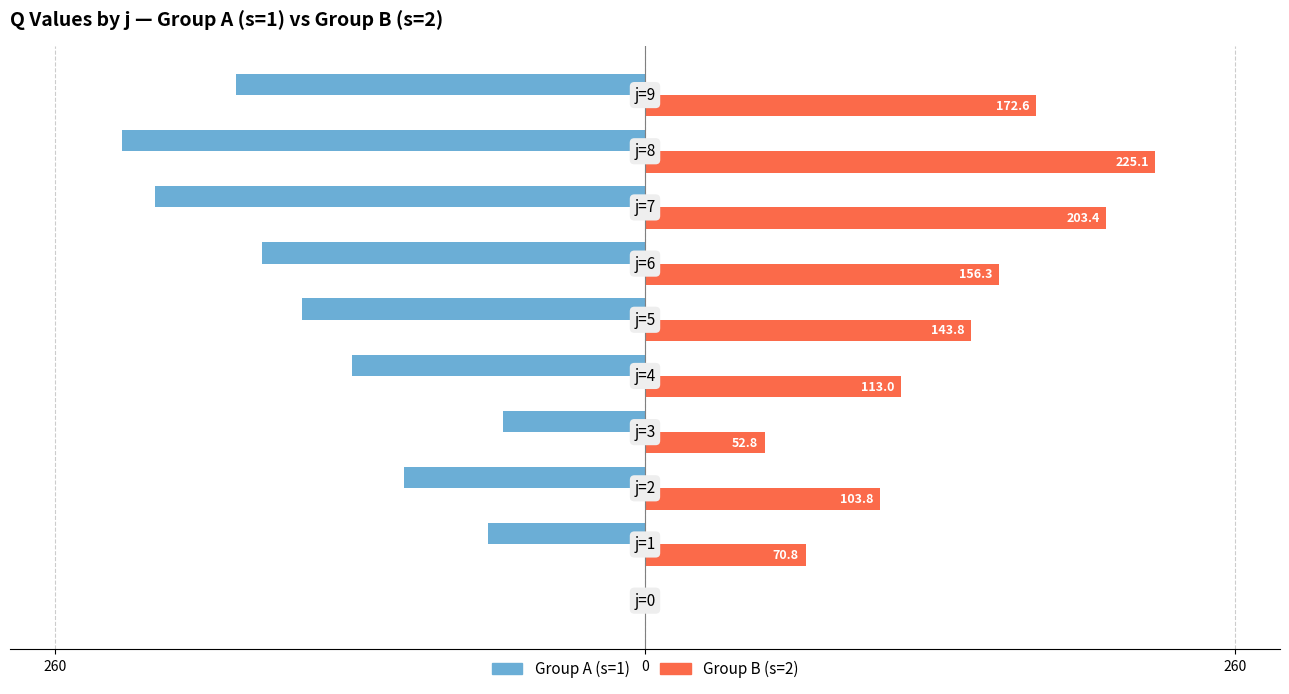

What are all the series names shown in the legend?

Group A (s=1), Group B (s=2)